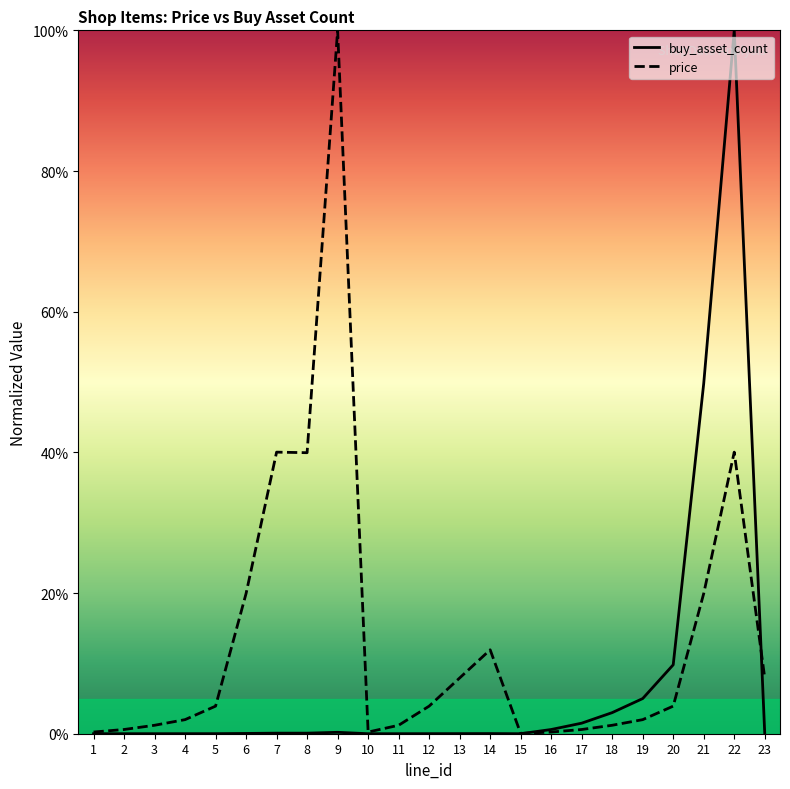

Which series changed the most between 12 and 14?

price